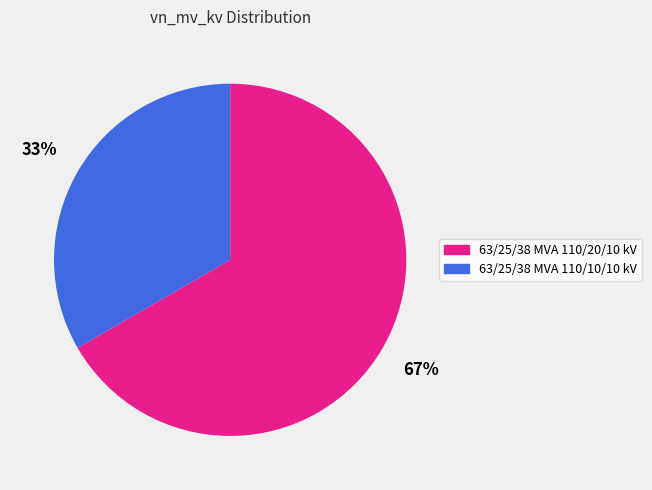

Is it true that 63/25/38 MVA 110/10/10 kV is 45% of the pie?

False